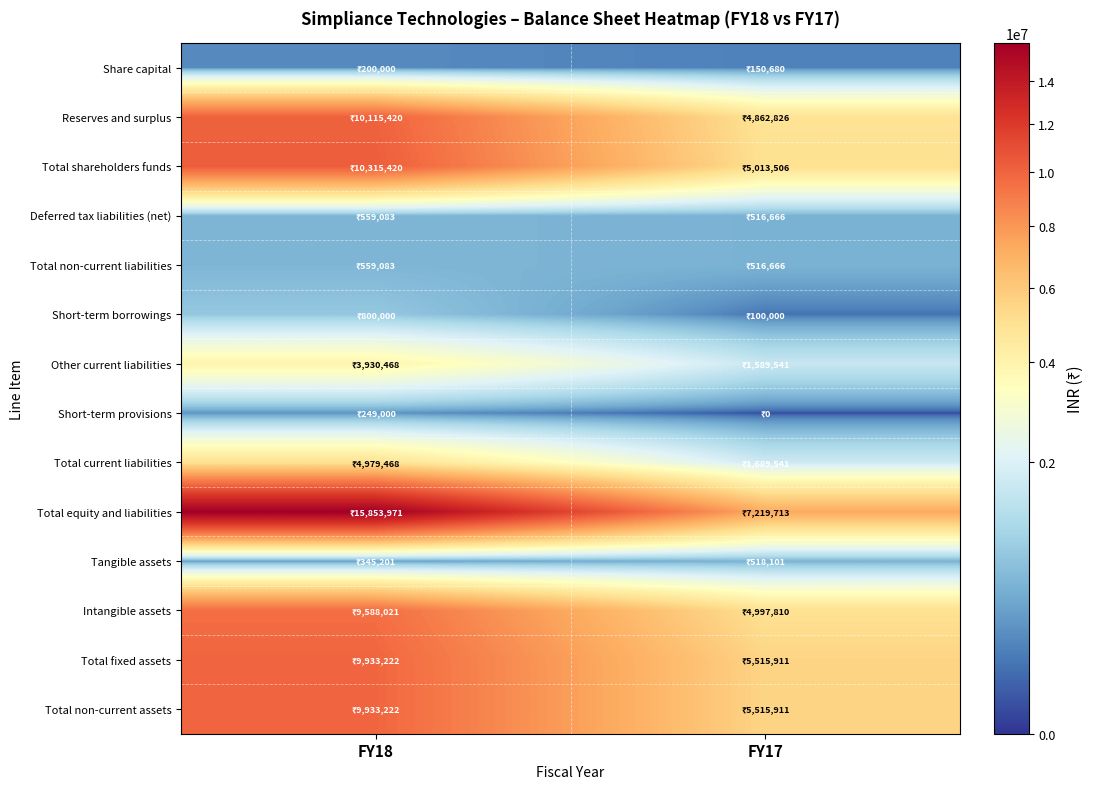

How many series are shown in this chart?

14